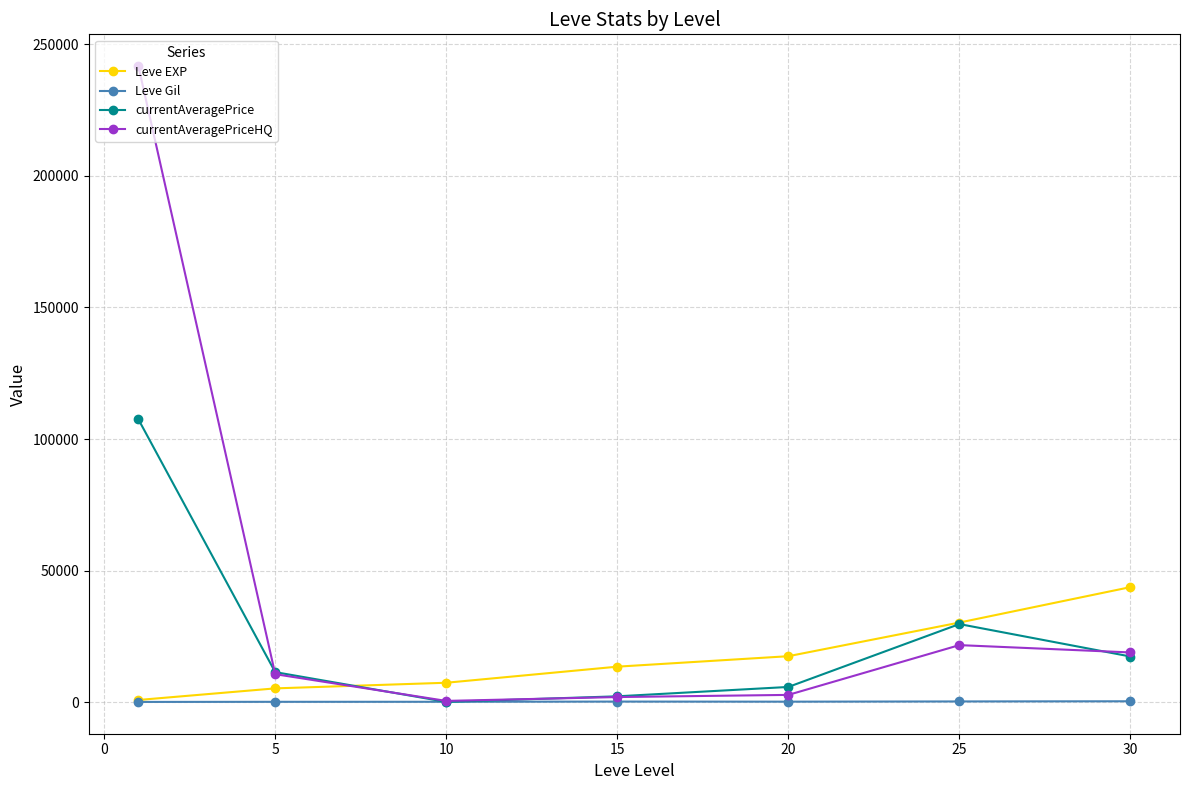

Which series has the largest total across all categories?

currentAveragePriceHQ